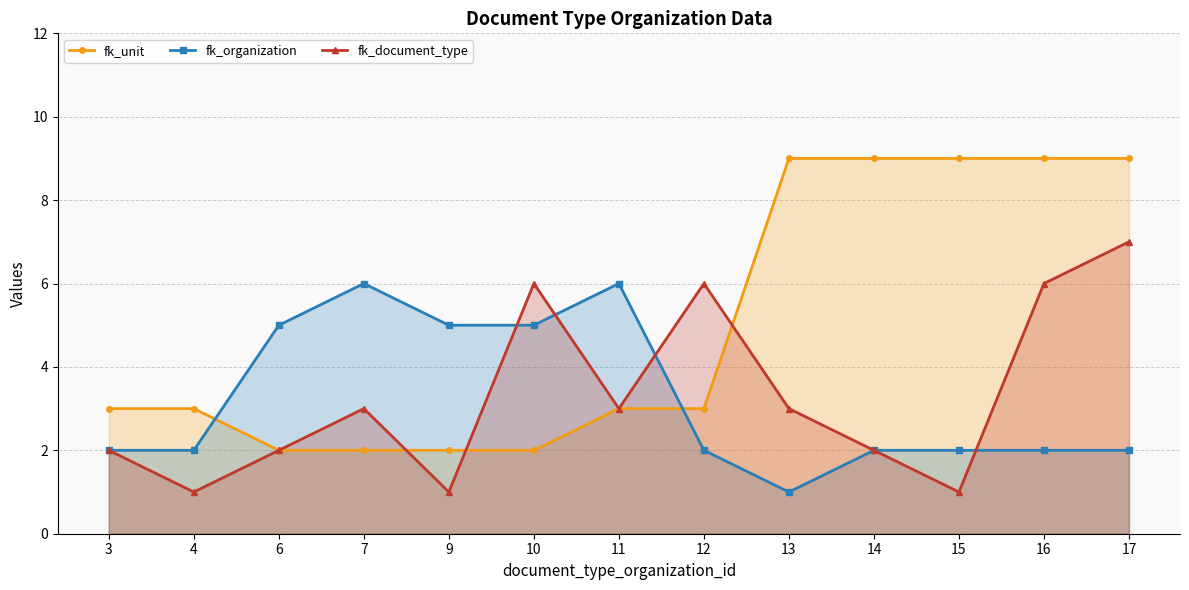

What is the sum of the fk_document_type values at 7 and 9?

4